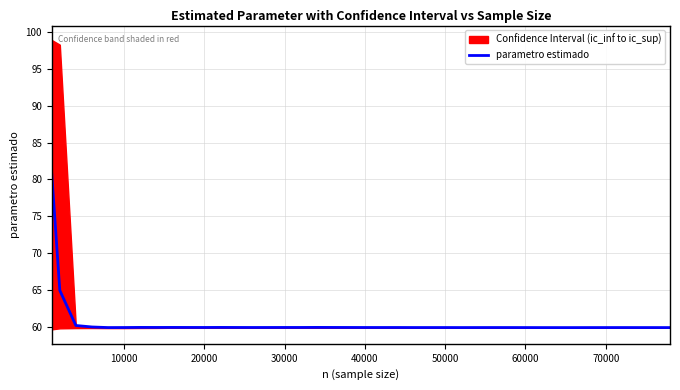

What is the maximum value for parametro estimado?

80.7